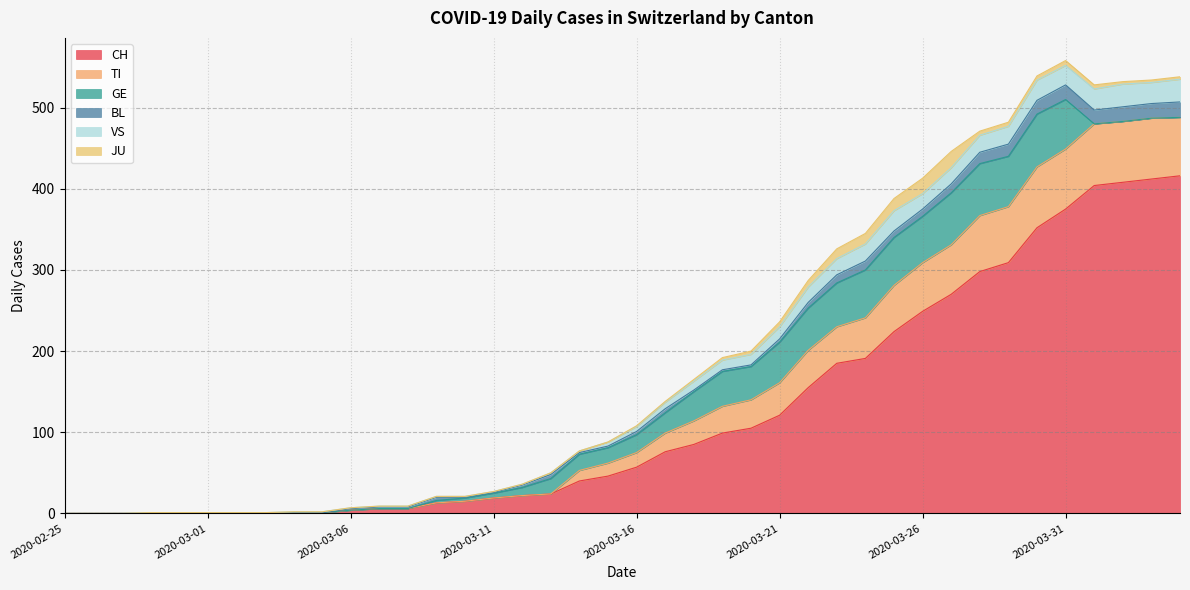

What is the maximum value for CH?

416